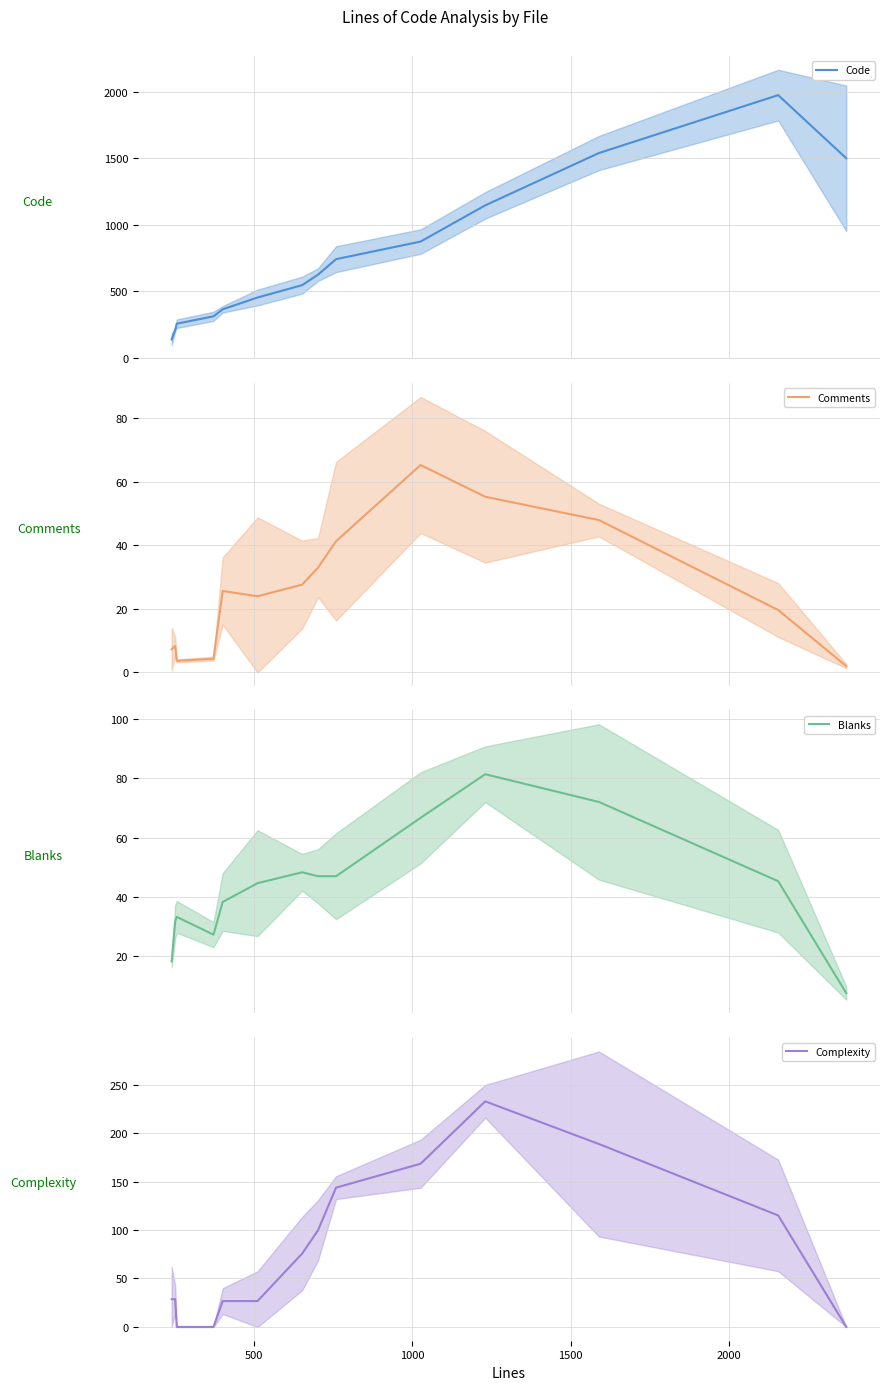

True or false: Code and Blanks intersect in this chart.

False